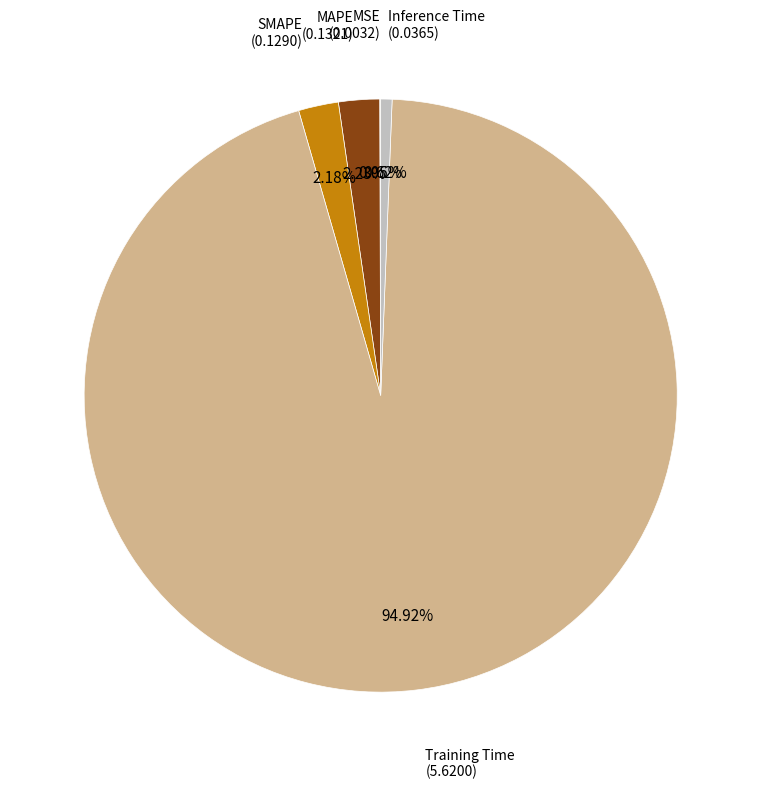

To the nearest percent, what is the difference between the Training Time and Inference Time slice percentages?

94%